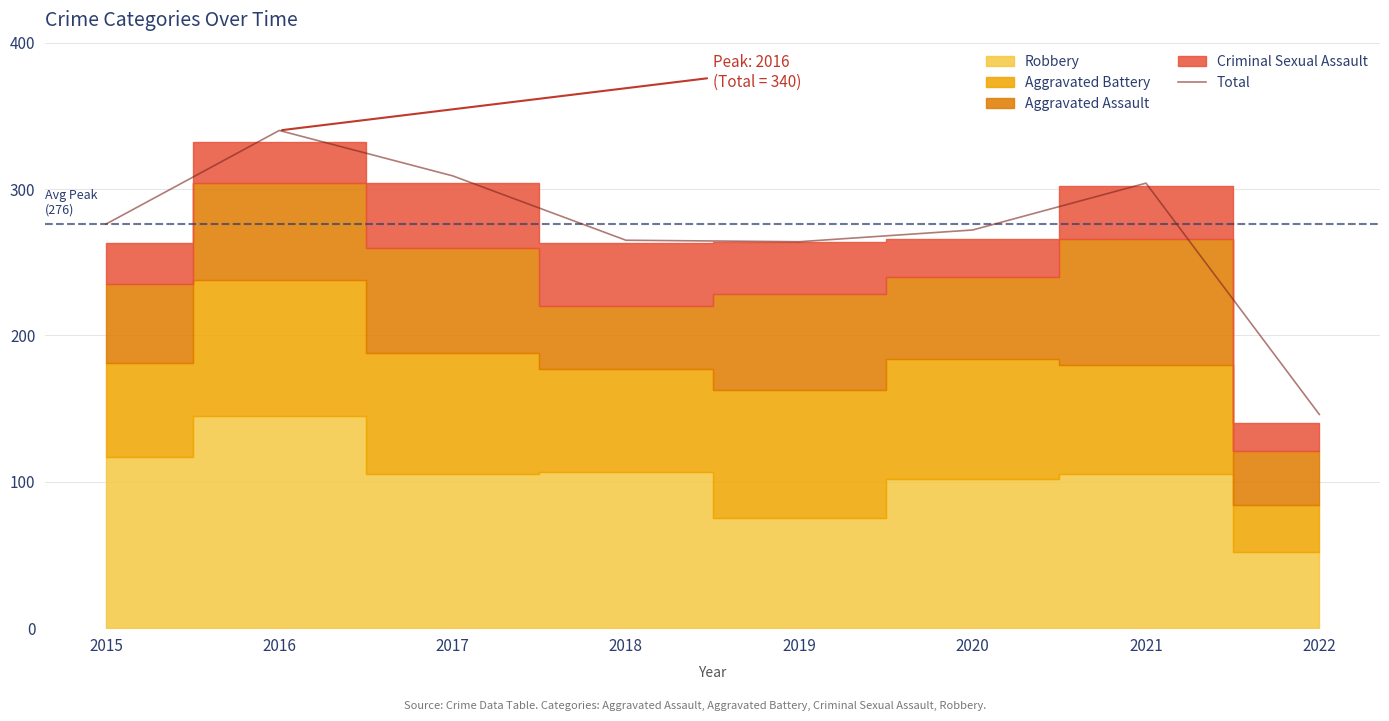

True or false: there are more than 2 points higher than both neighbors.

False